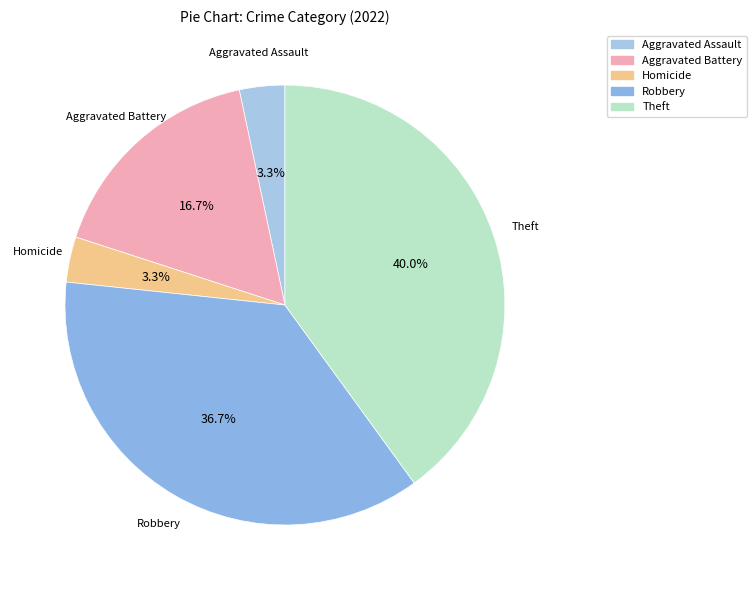

Is there any slice that represents more than half of the pie?

No